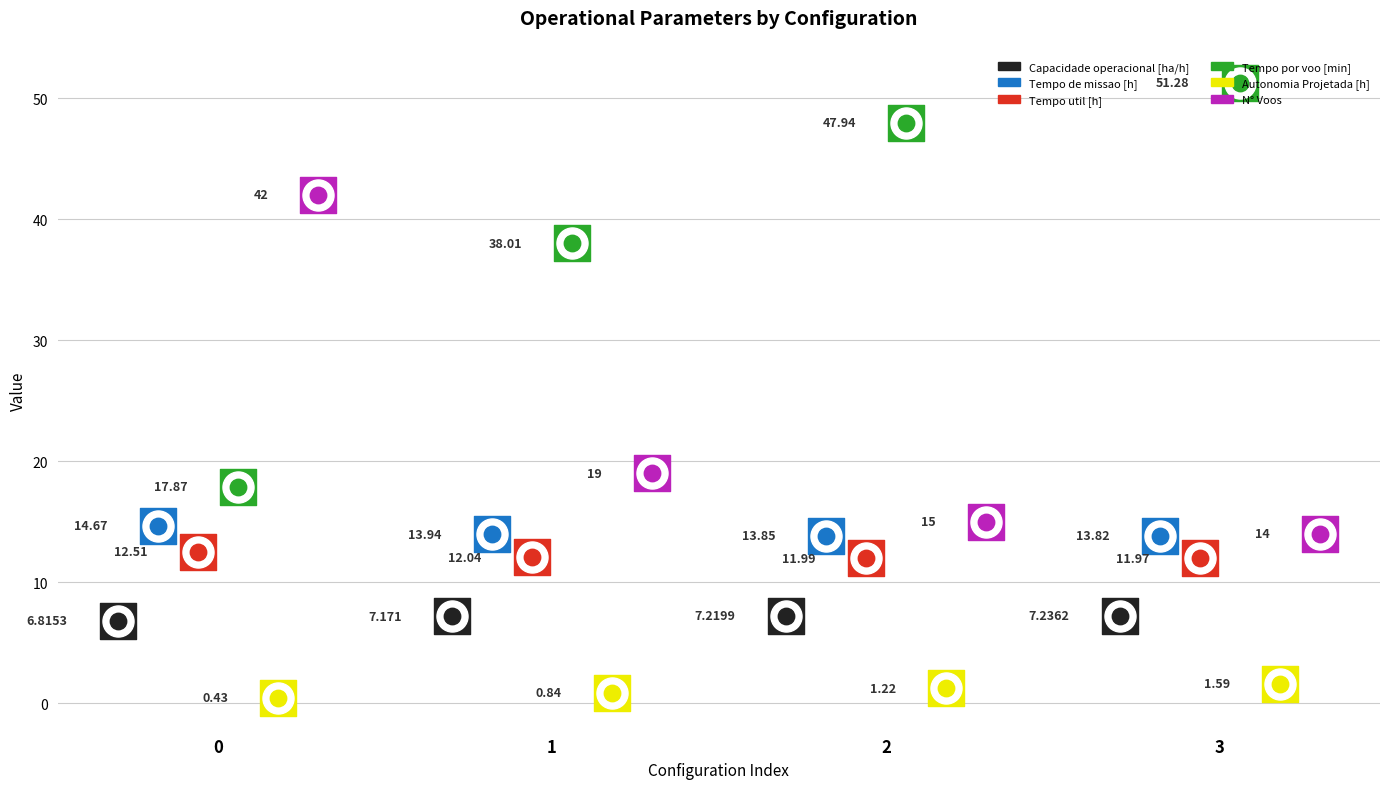

Which series has the largest total across all categories?

Tempo por voo [min]